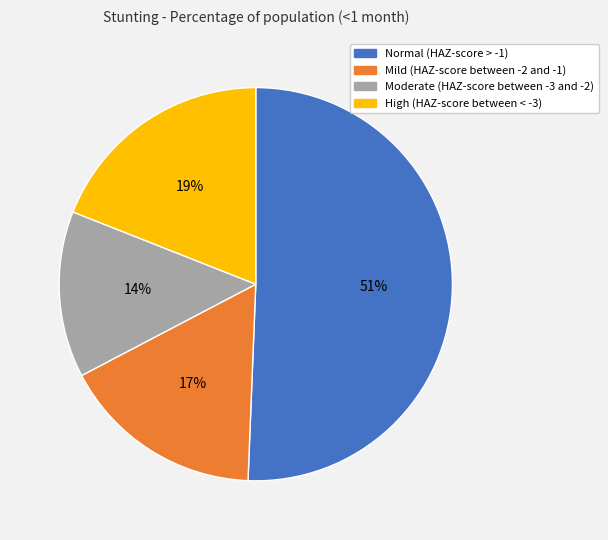

Is the sum of Mild (HAZ-score between -2 and -1) and Moderate (HAZ-score between -3 and -2) greater than half?

No